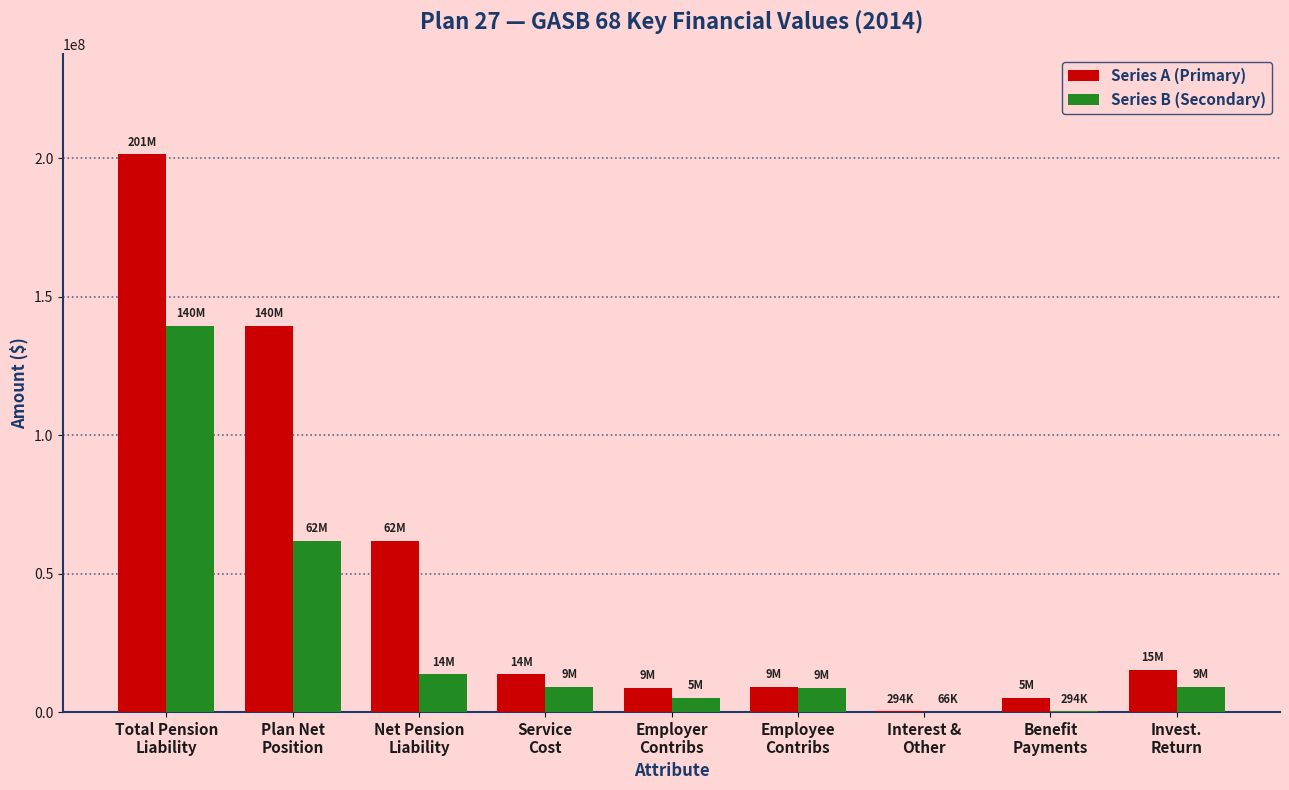

How many groups of bars are there?

9